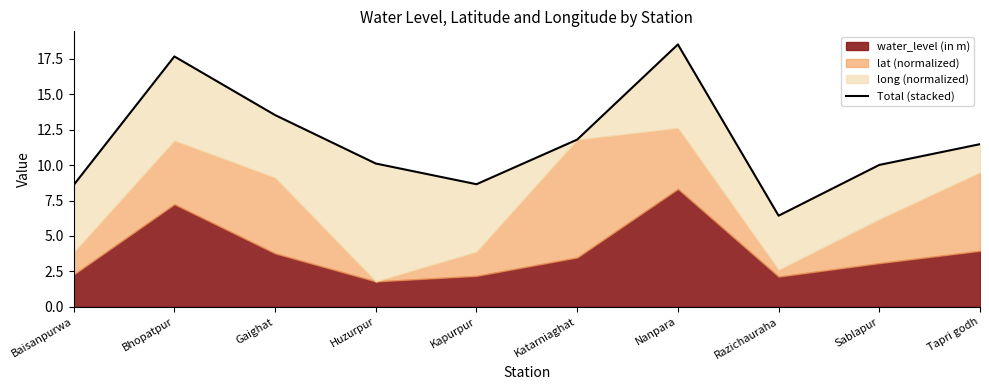

What is the difference between the maximum and minimum values?

12.1